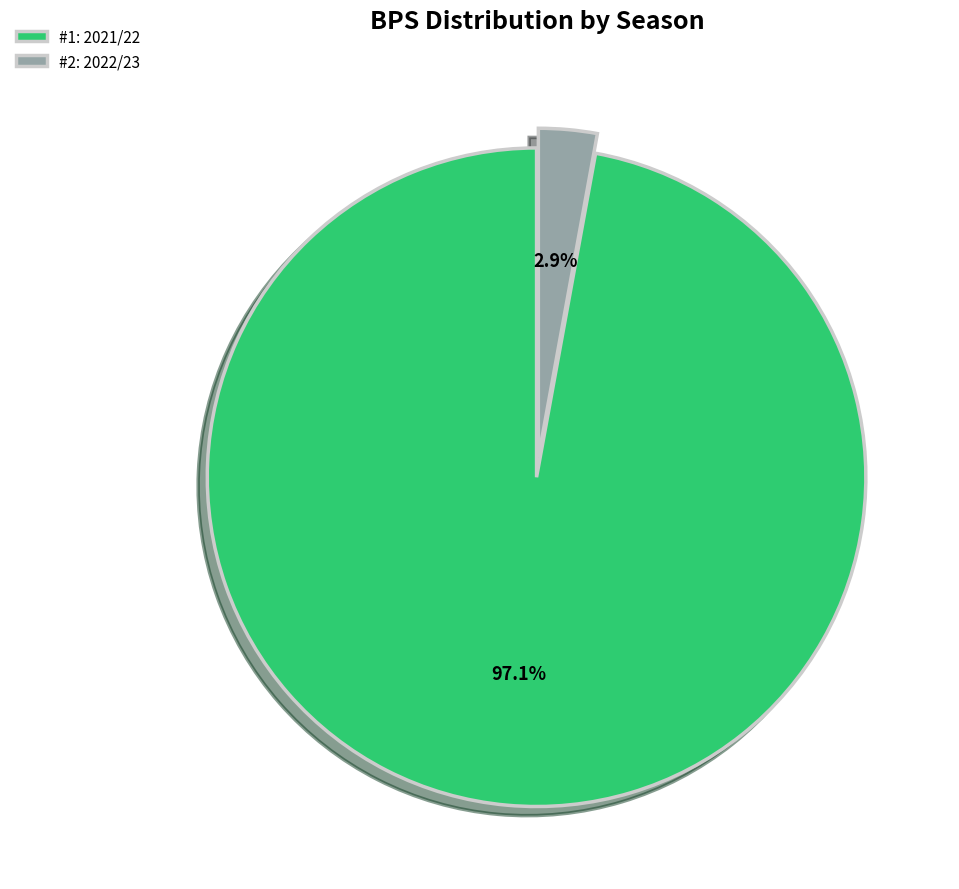

What is the total percentage of #2: 2022/23 and #1: 2021/22?

100.0%